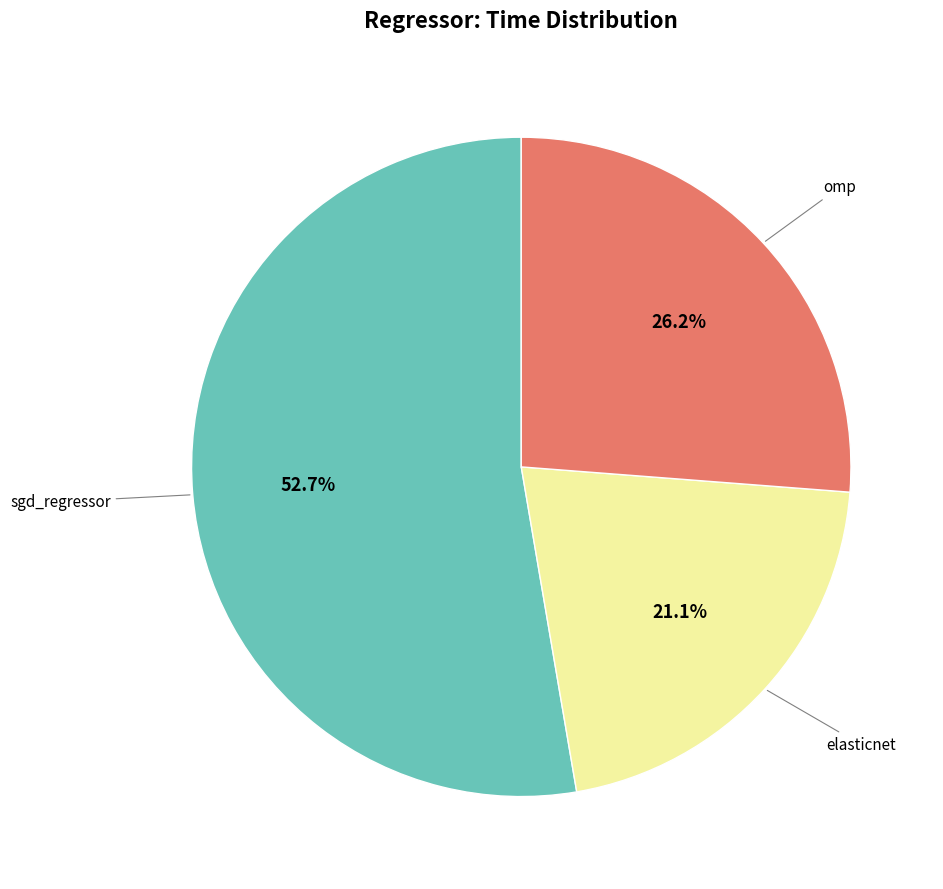

Is there a majority slice in this chart?

Yes